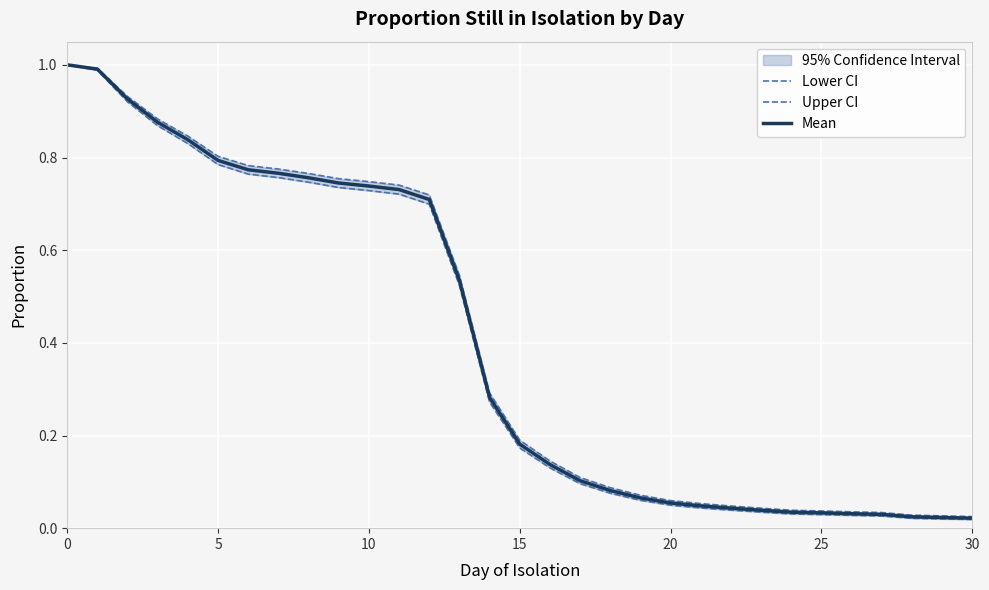

The Mean series shows 0.4 at 5. True or false?

False